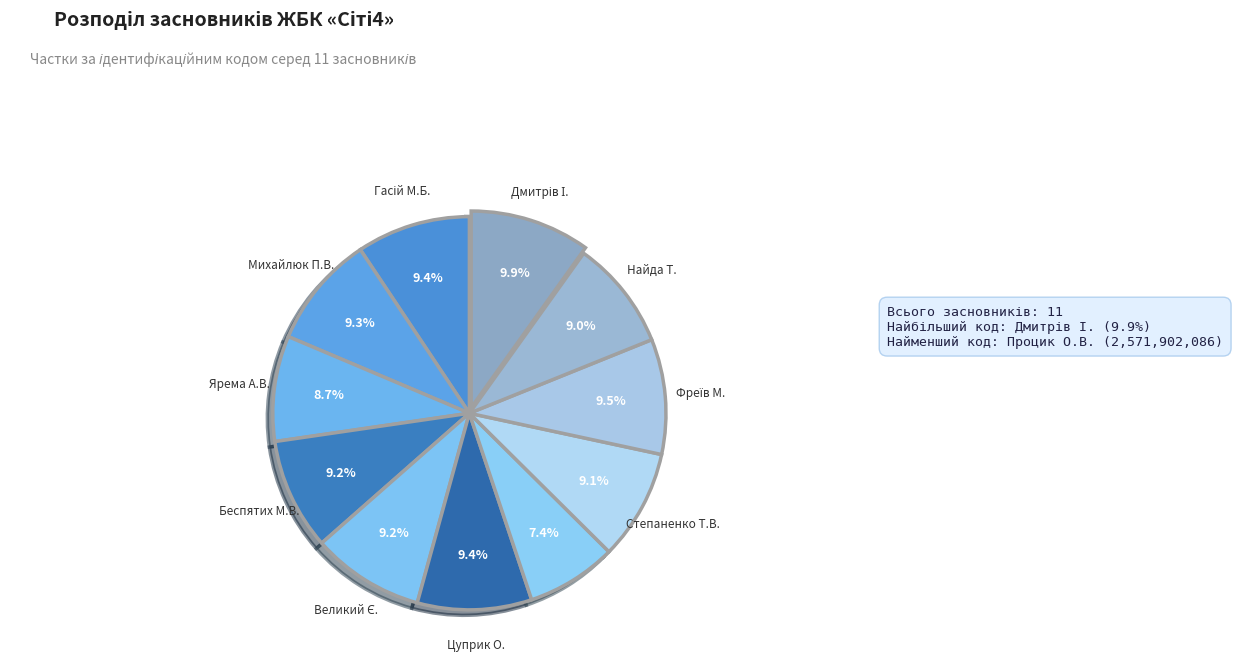

Count the number of slices in the pie.

11